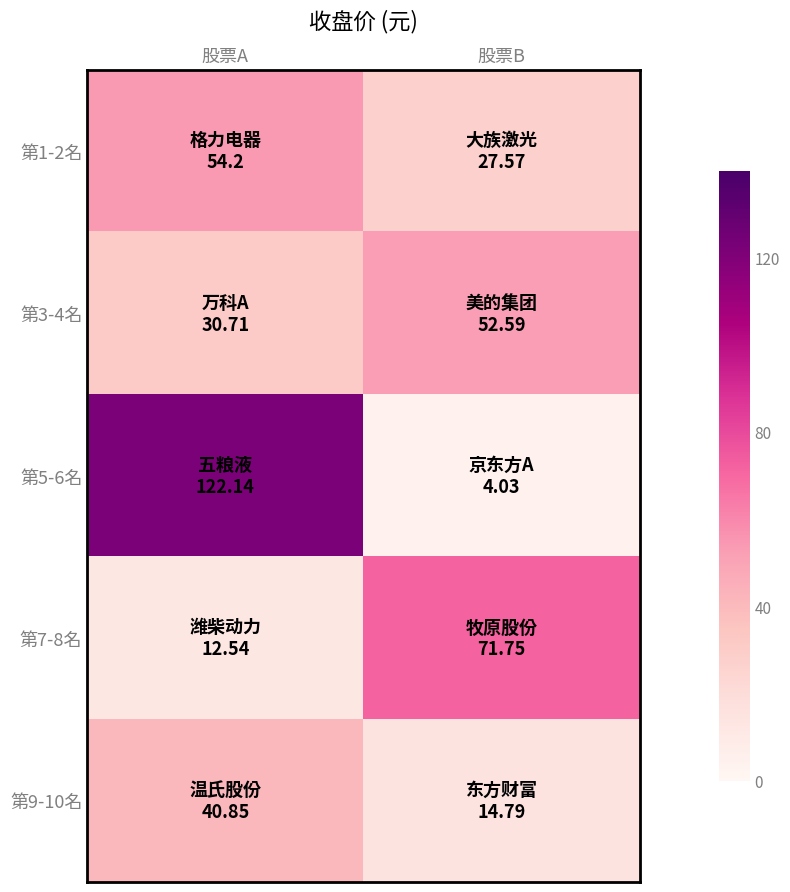

Which series has the largest total across all categories?

第5-6名